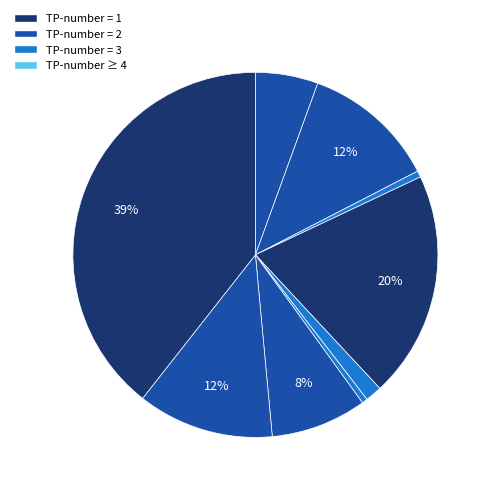

How many slices are in this pie chart?

9